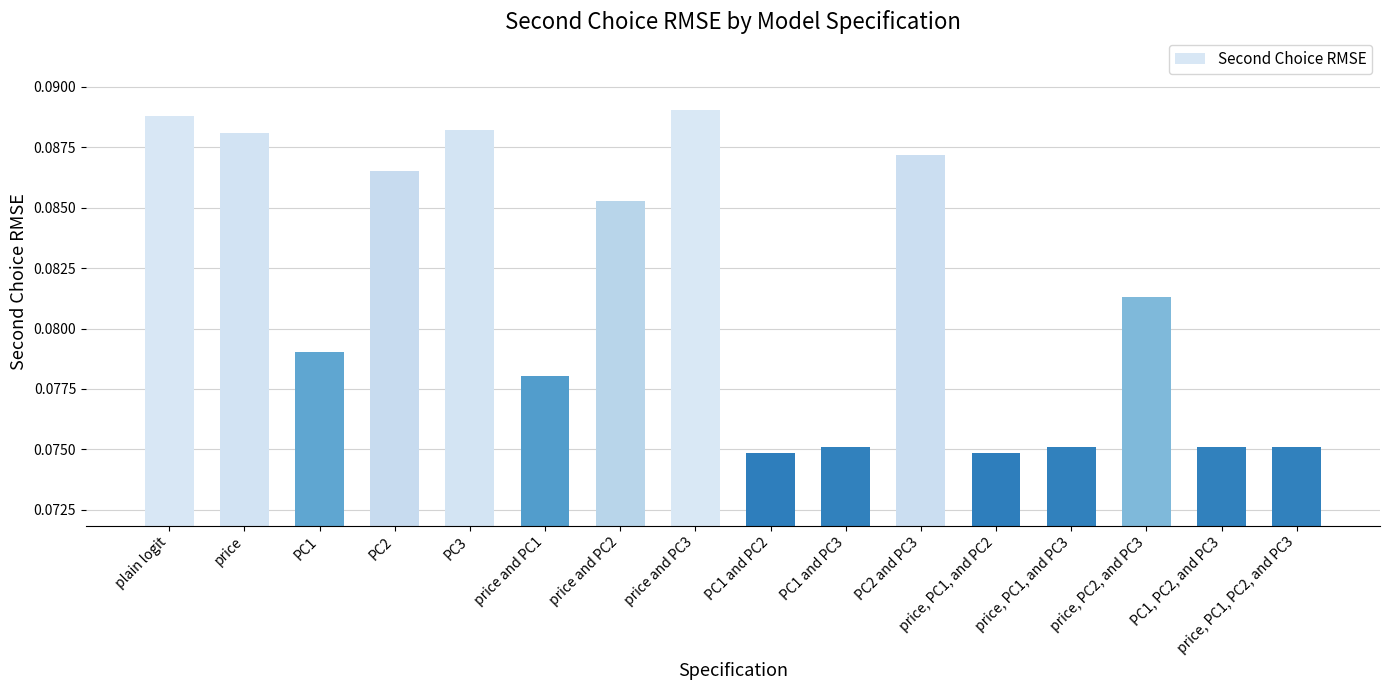

Which has a higher value, price, PC1, and PC3 or PC1?

PC1